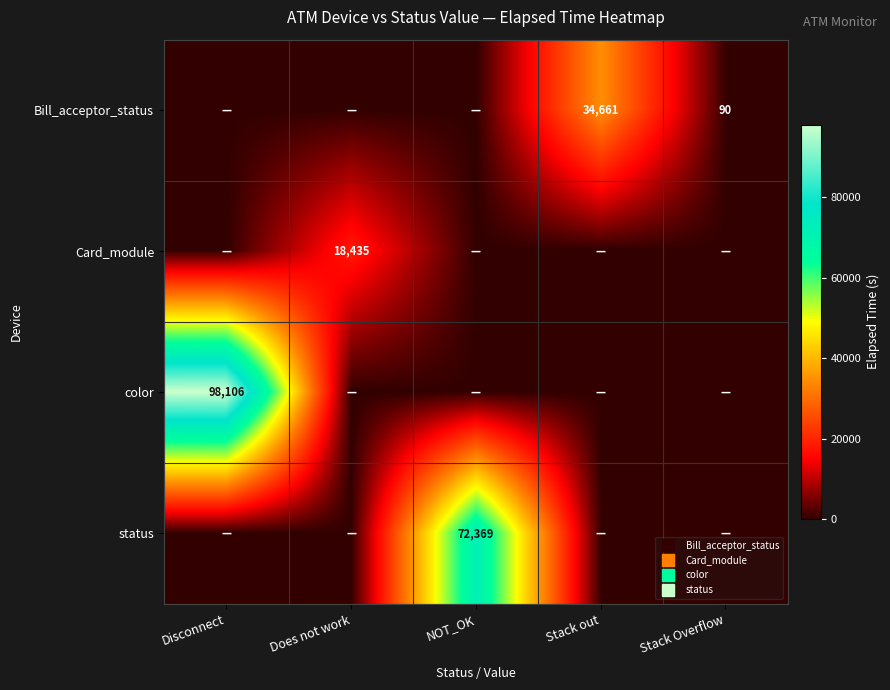

Rank the series by their average value, from highest to lowest.

color, status, Bill_acceptor_status, Card_module